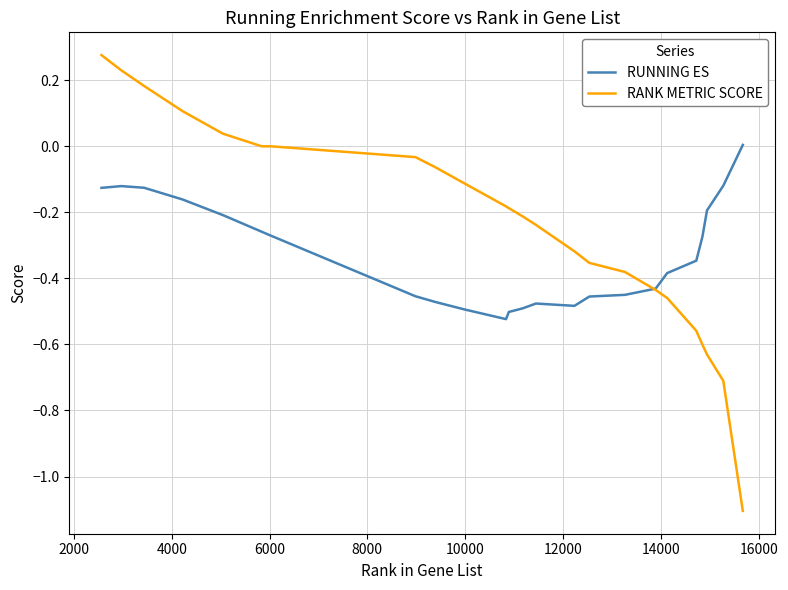

Which series has the largest total across all categories?

RANK METRIC SCORE